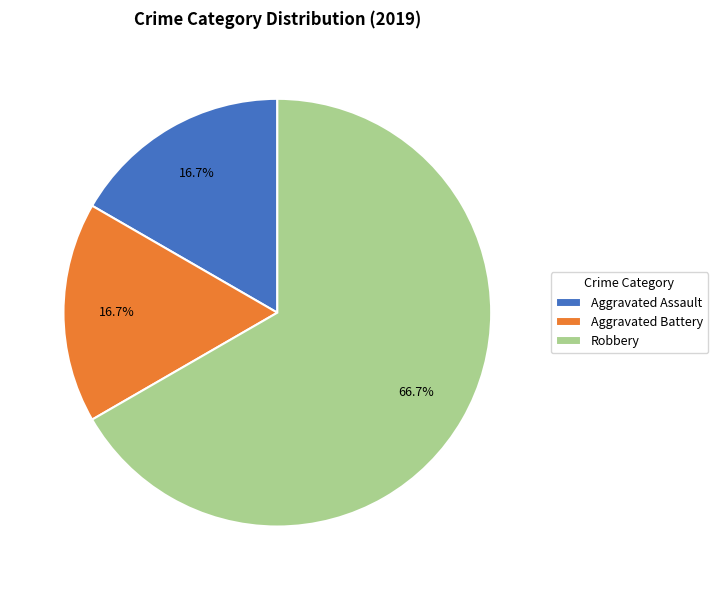

To the nearest percent, what is the difference between the largest and smallest slice percentages?

50%